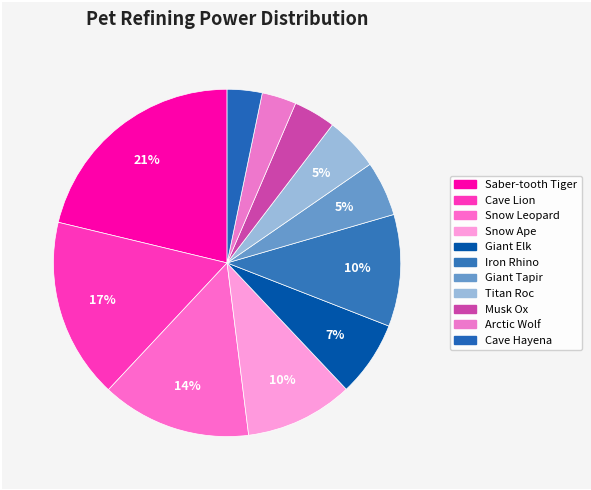

Between Giant Tapir and Cave Hayena, which is larger?

Giant Tapir